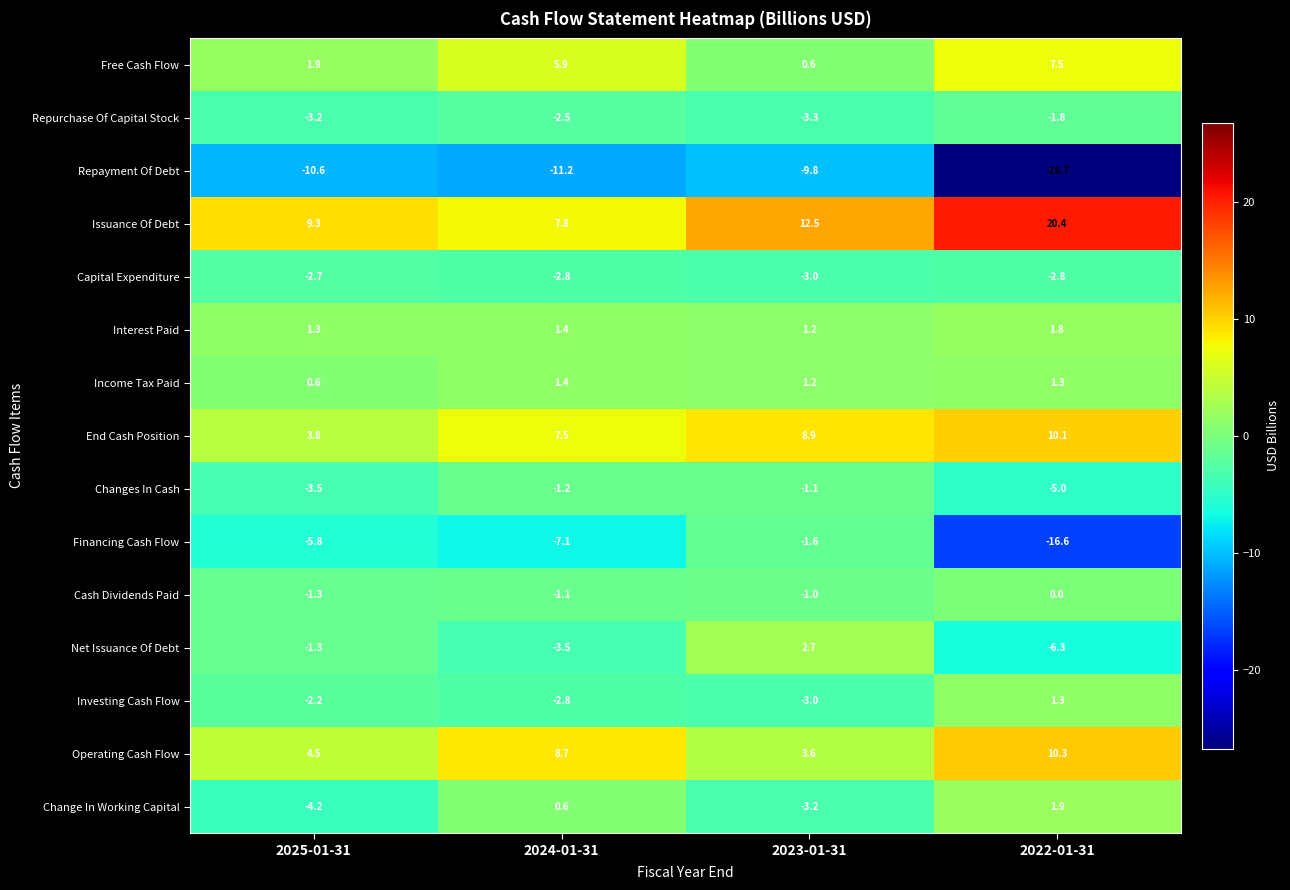

The value of Free Cash Flow at 2025-01-31 is 1.1. True or false?

False